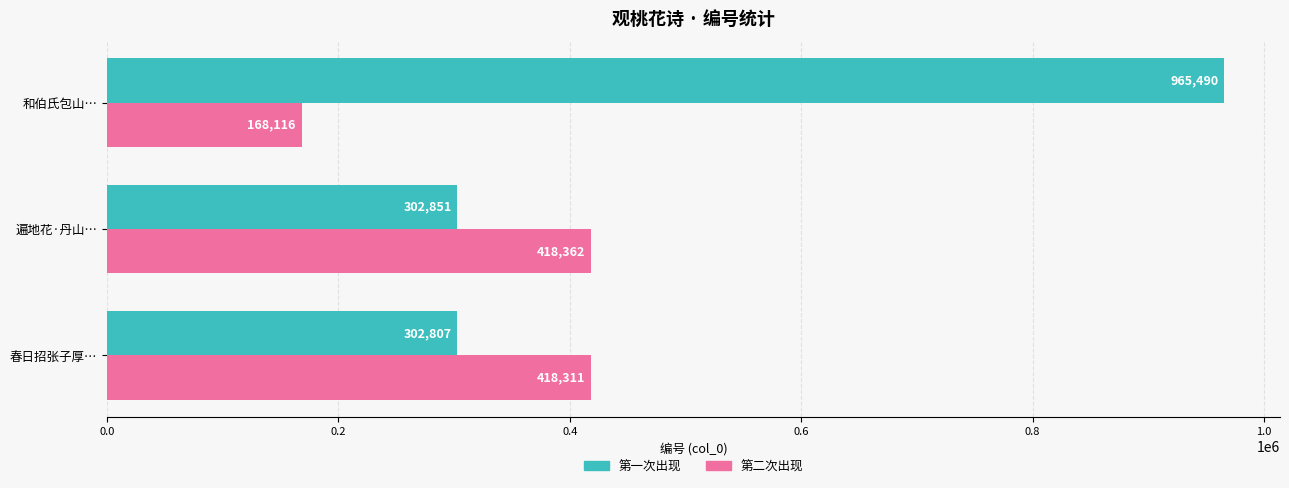

Read the 第二次出现 value at 遍地花·丹山…, to the nearest 50.

418350